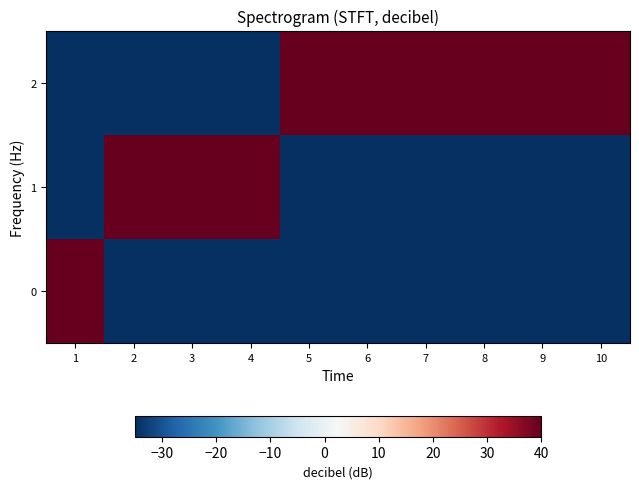

Between 8 and 9, which is larger?

8